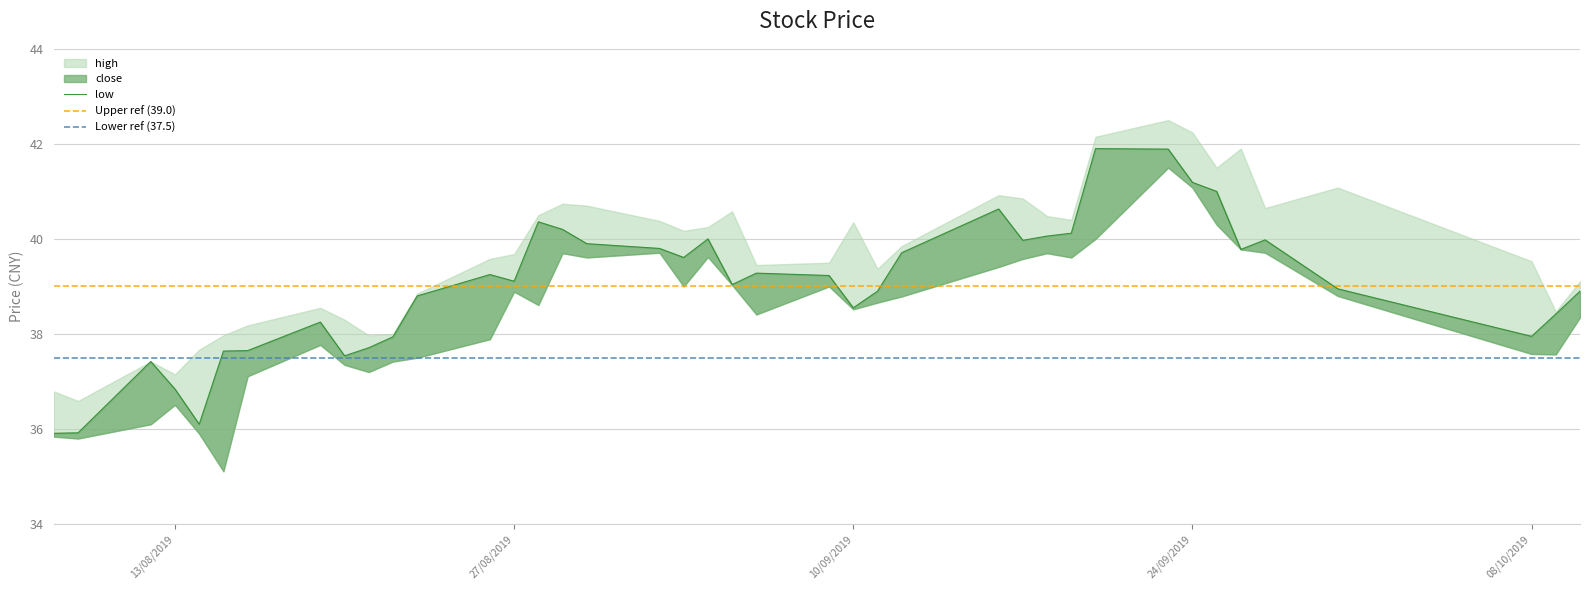

Is it true that low equals 64.2 at 3?

False